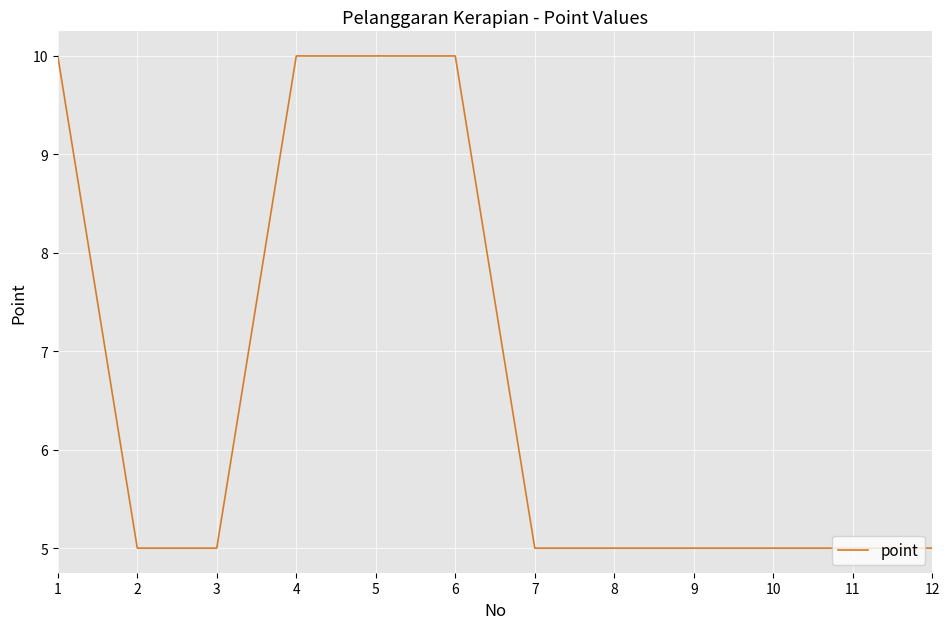

The value at 8 is 9. True or false?

False